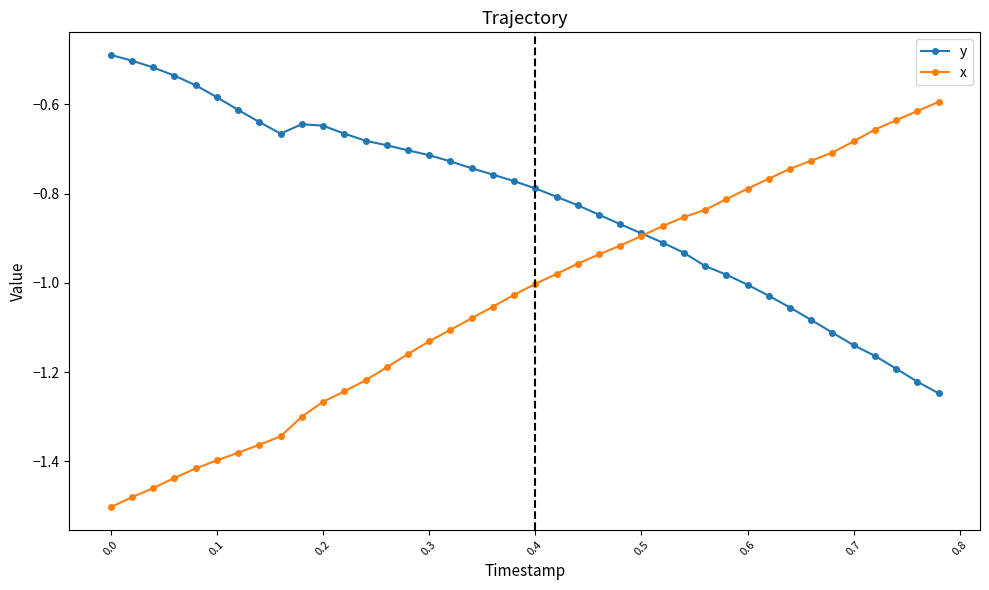

Rank the series by their average value, from highest to lowest.

y, x